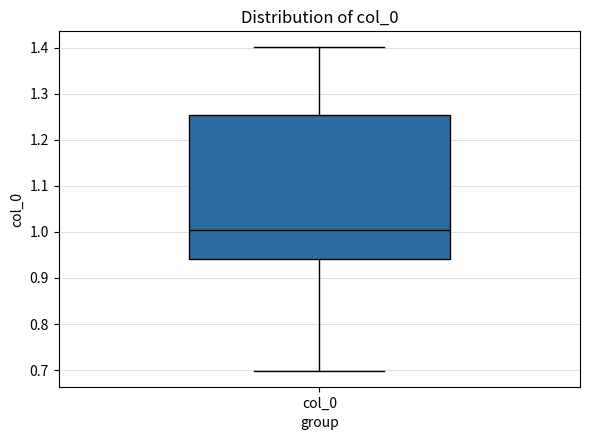

Where does the upper whisker of the box for col_0 end on the y-axis? The values are not printed on the chart, so give them approximately, as read against the axis.

1.40